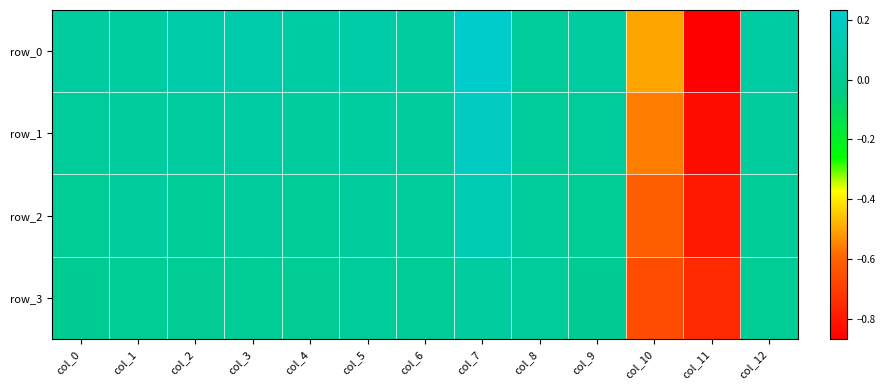

At which label is row_0 closest to 0?

col_8